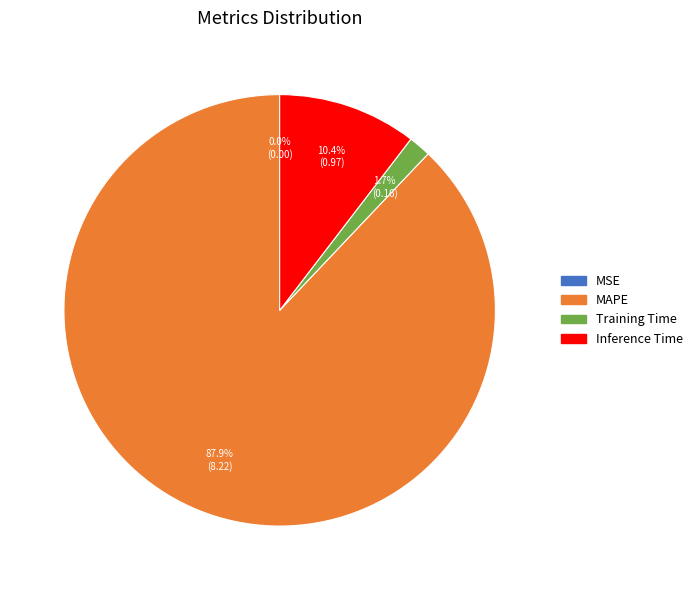

Does any single category account for the majority?

Yes